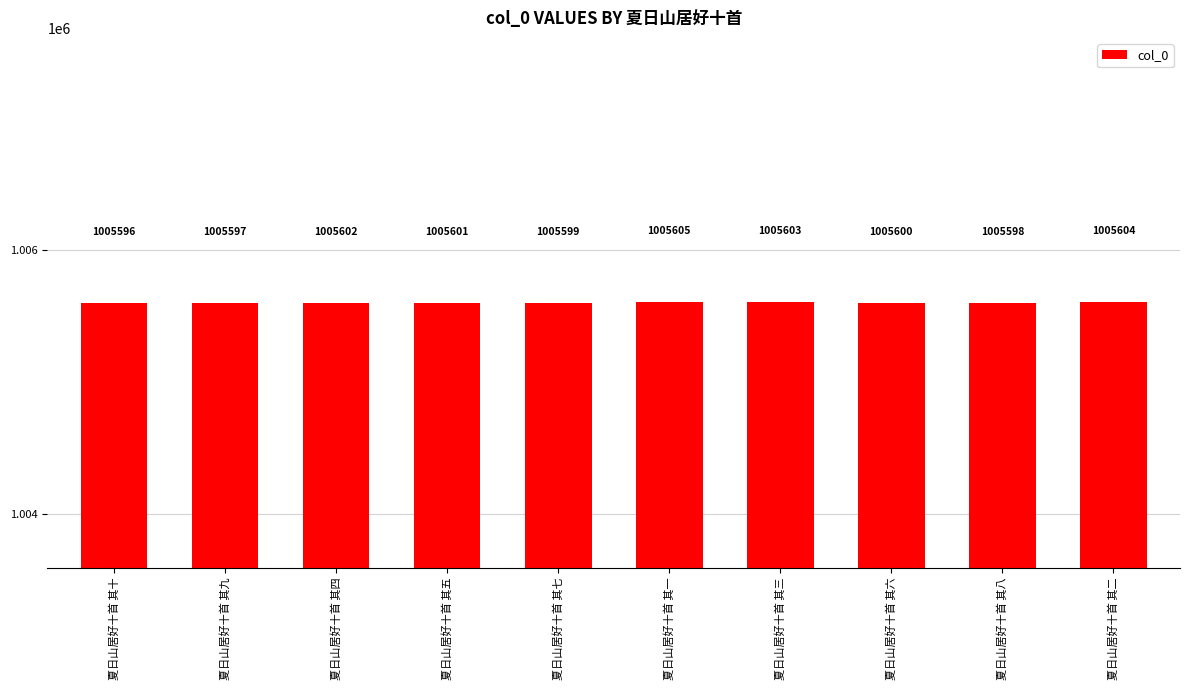

Which label corresponds to the largest value in the chart?

夏日山居好十首 其一